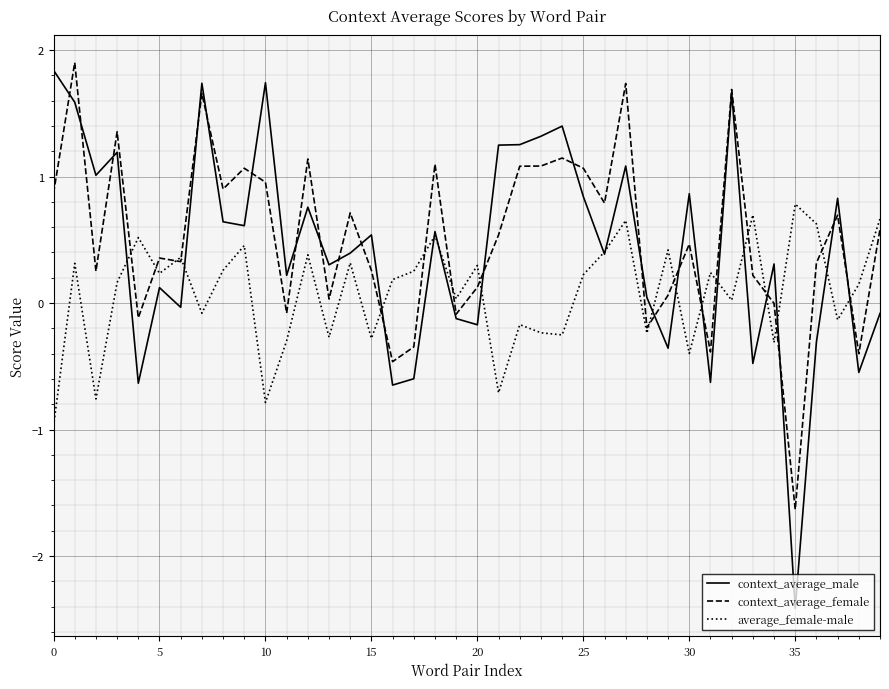

What is the smallest value displayed?

-2.4